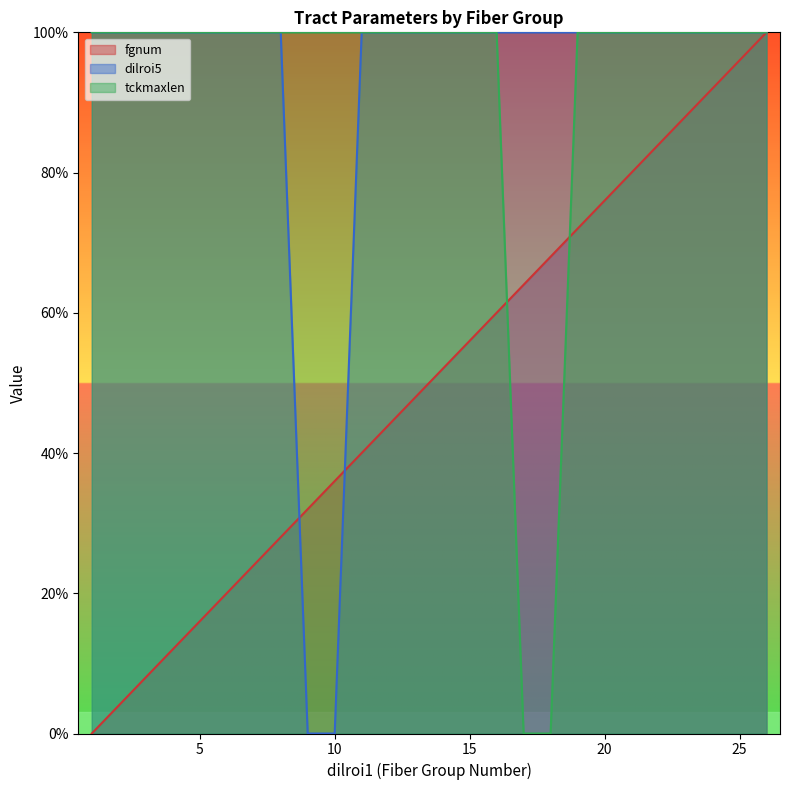

Which label corresponds to the largest value in the chart?

26